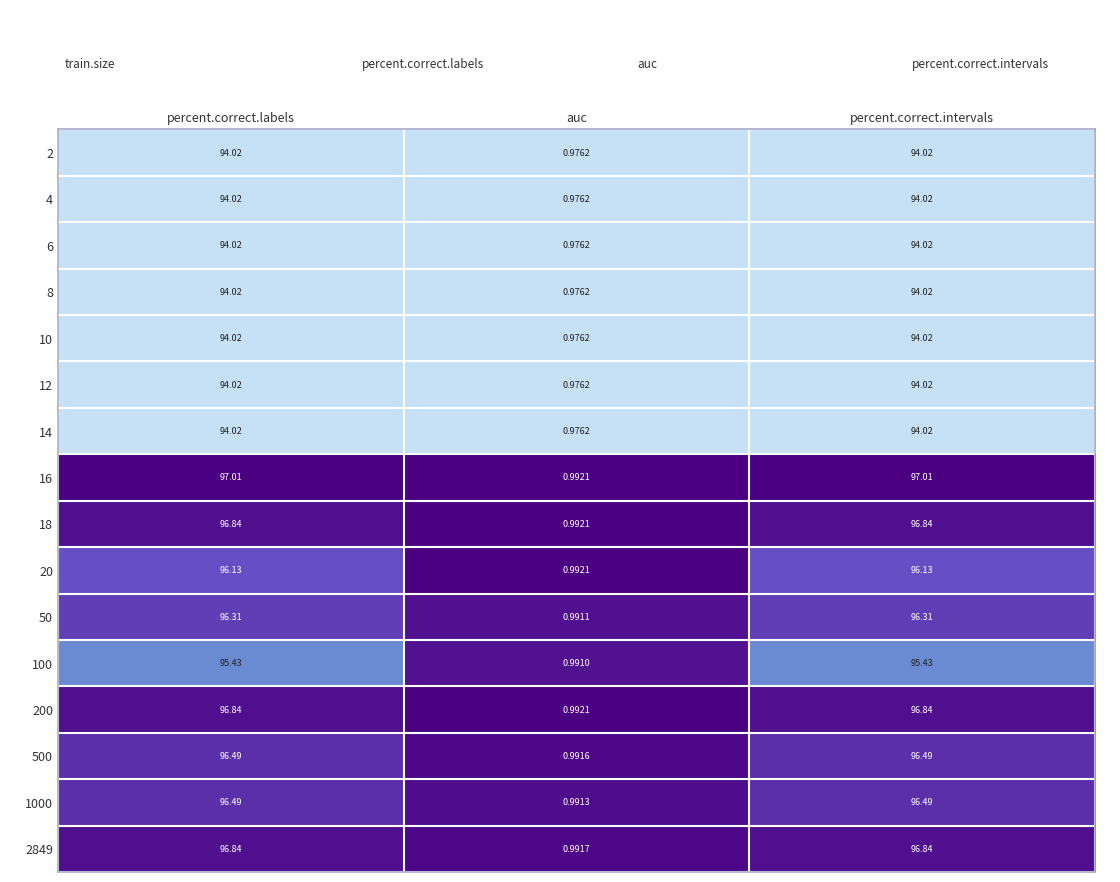

Which label corresponds to the smallest value in the chart?

auc